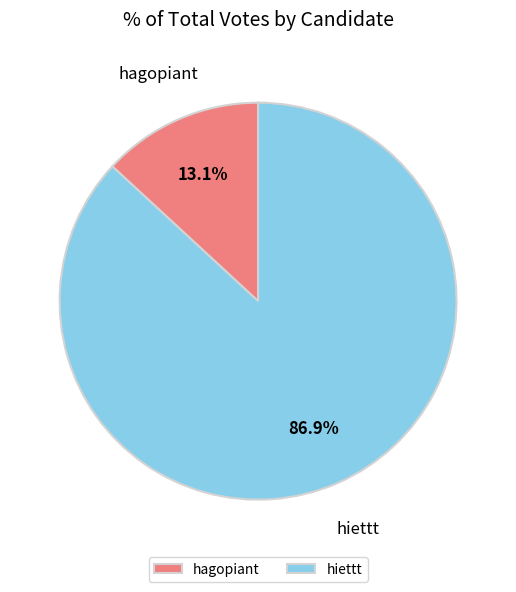

Which has a higher value, hiettt or hagopiant?

hiettt